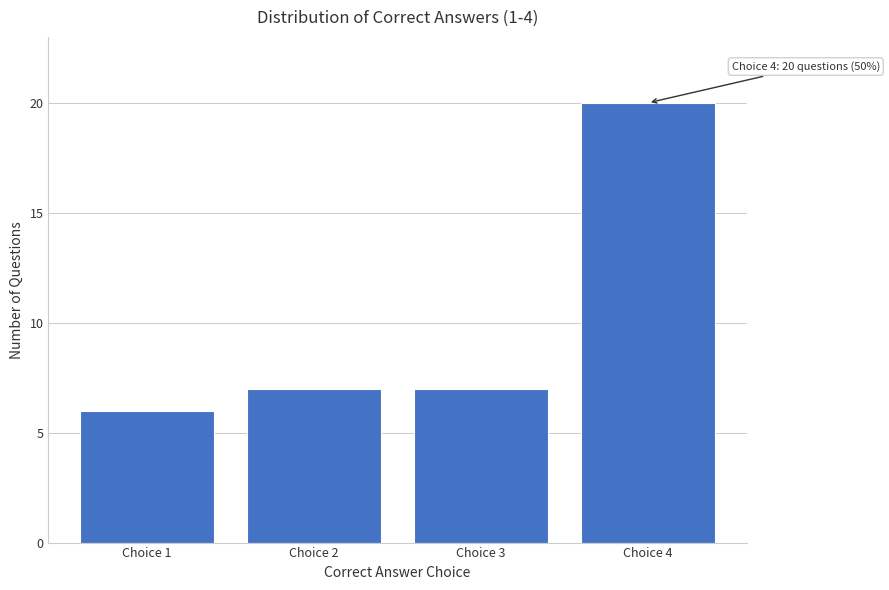

Reading left to right, extract all data points from this chart.

Choice 1=6	Choice 2=7	Choice 3=7	Choice 4=20